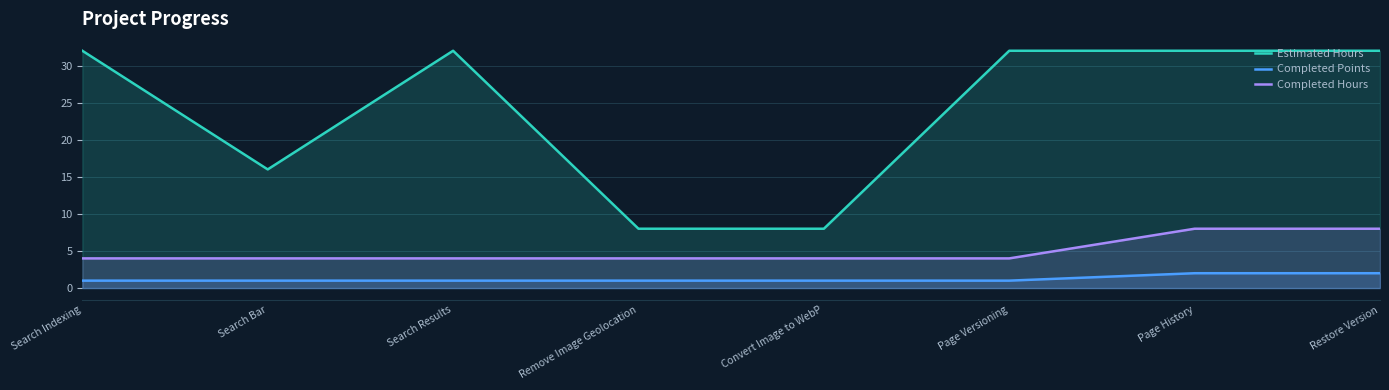

What is the minimum value shown in the chart?

1